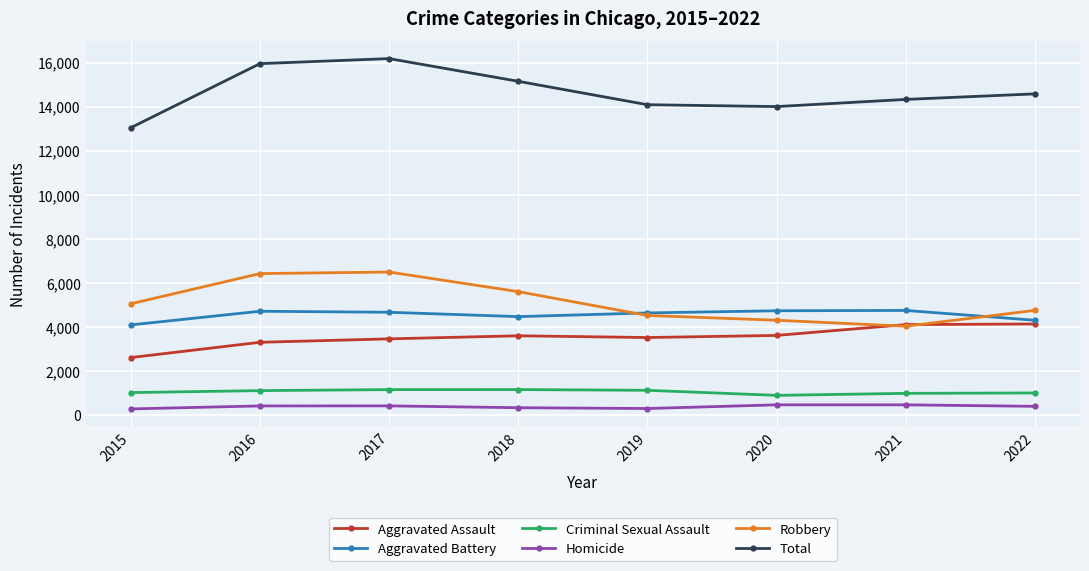

Which series changed the most between 2017 and 2021?

Robbery